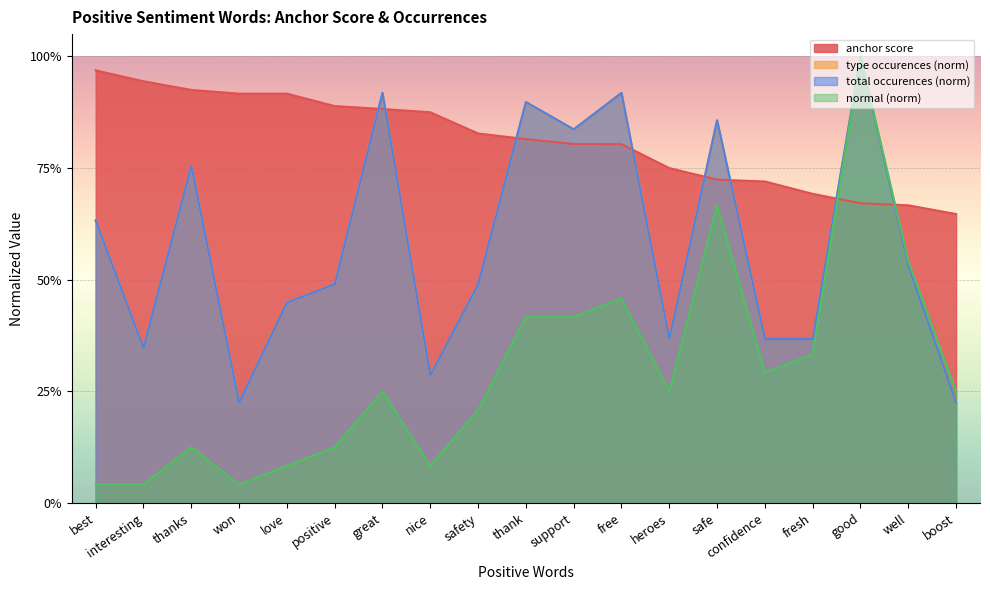

Count the number of data series in this chart.

4